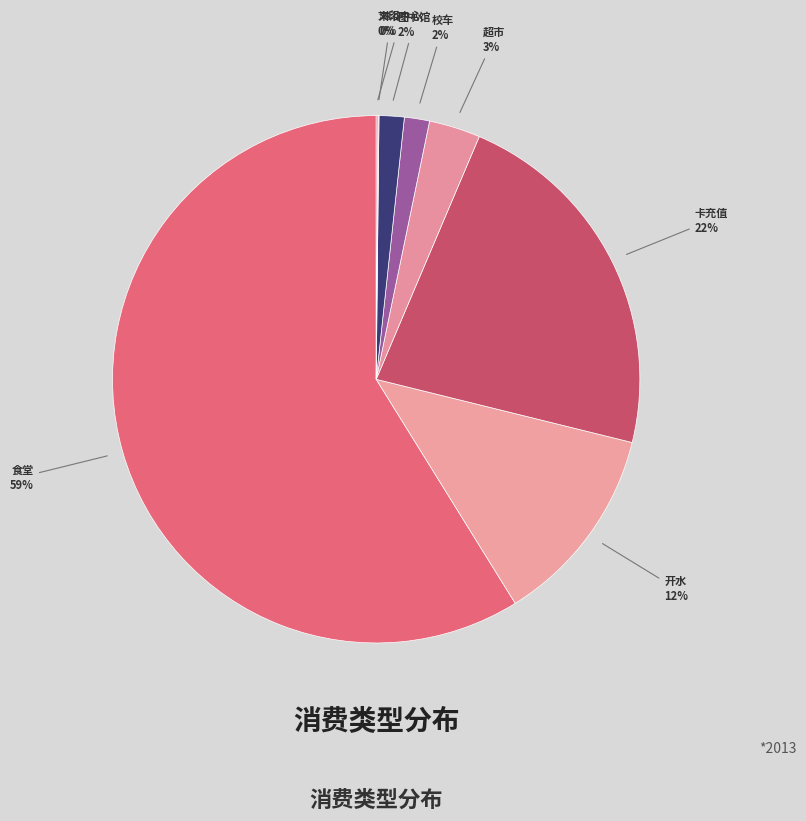

To the nearest percent, what is the combined percentage of 食堂 and 超市?

62%